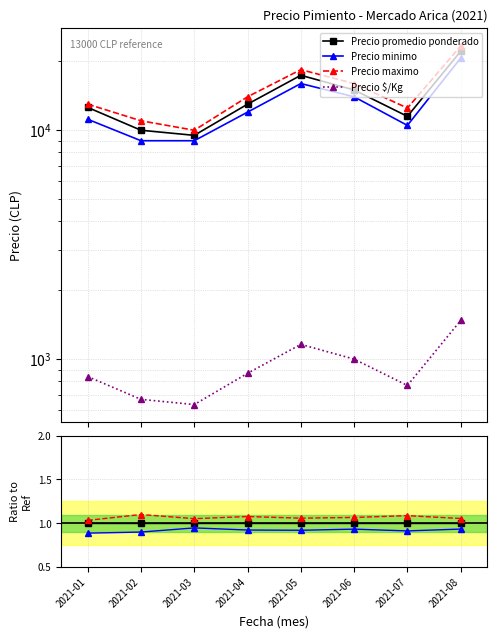

Rank the series by their maximum value, from lowest to highest.

Precio $/Kg, Precio minimo, Precio promedio ponderado, Precio maximo